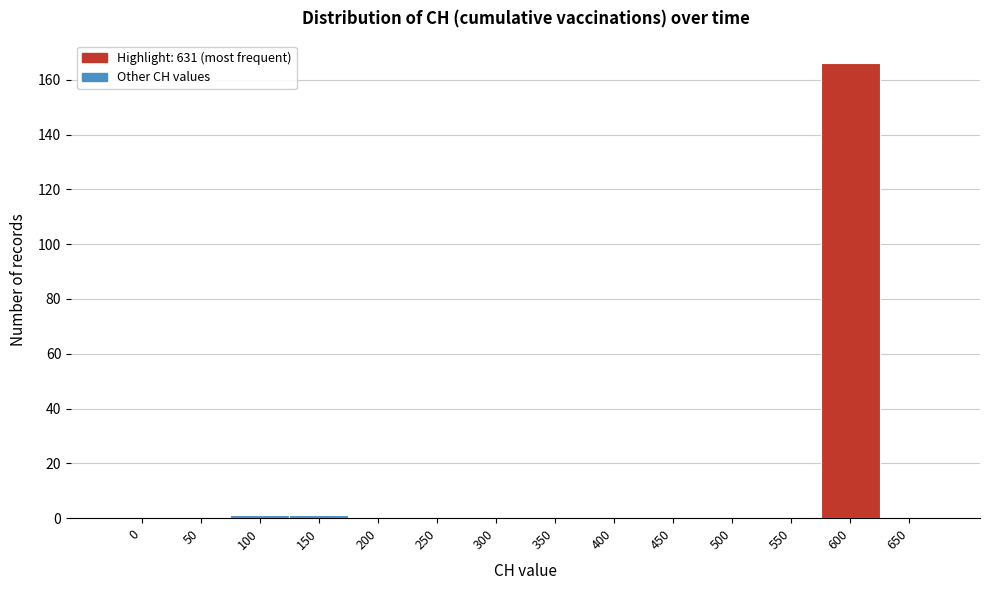

Reading left to right, list all the values displayed in this chart.

0=0	50=0	100=1	150=1	200=0	250=0	300=0	350=0	400=0	450=0	500=0	550=0	600=166	650=0